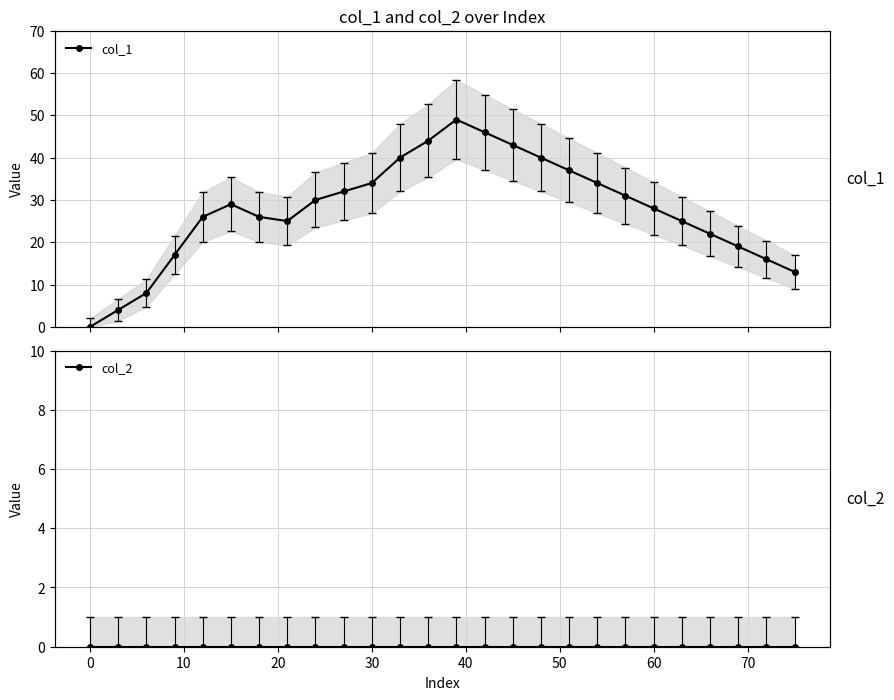

Rank the series by their maximum value, from lowest to highest.

col_2, col_1